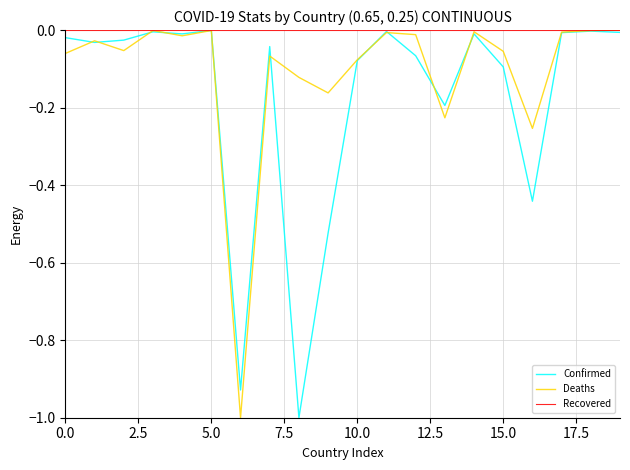

List the series in order of their overall mean, highest first.

Recovered, Deaths, Confirmed